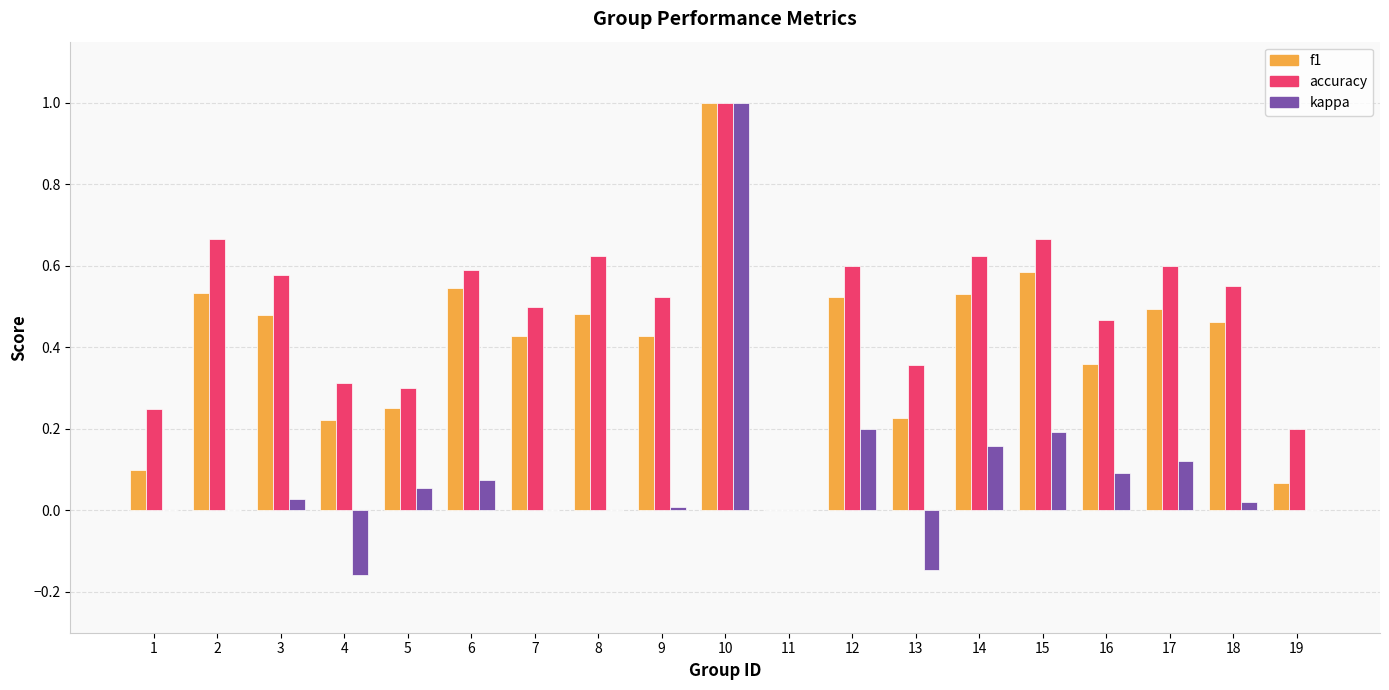

Which series has the largest total across all categories?

accuracy